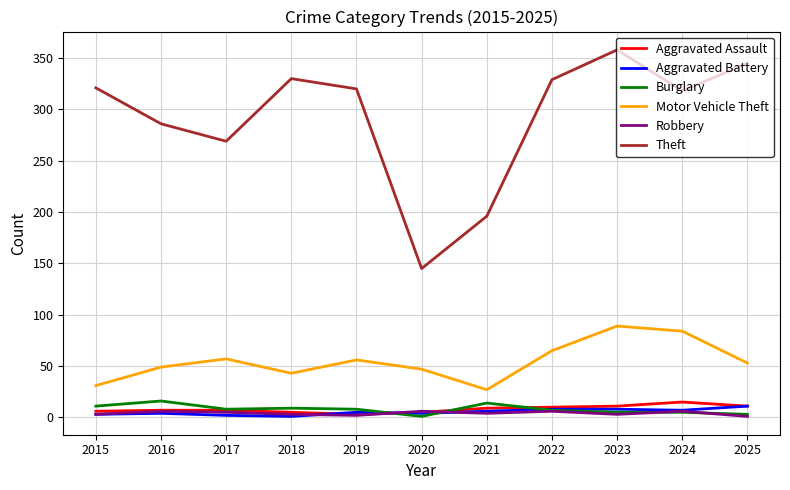

True or false: Motor Vehicle Theft and Aggravated Assault intersect in this chart.

False